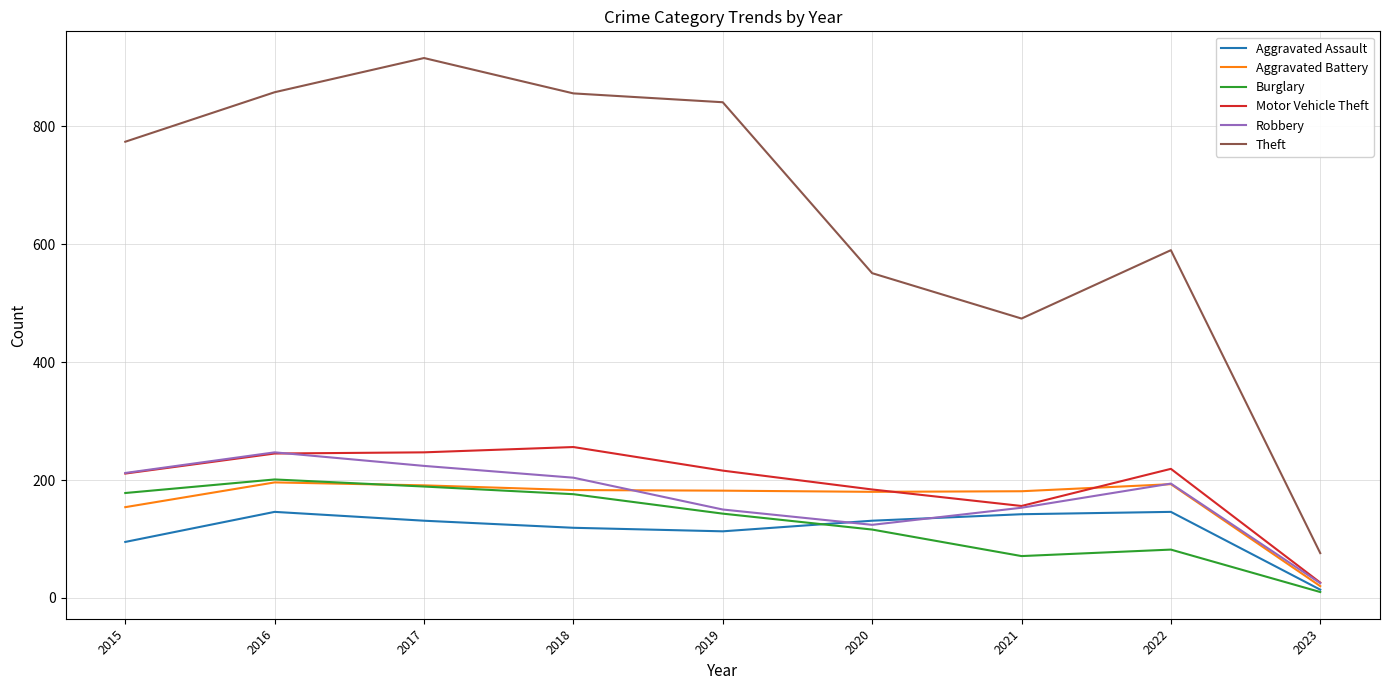

What is the total value across all series at 2019?

1645